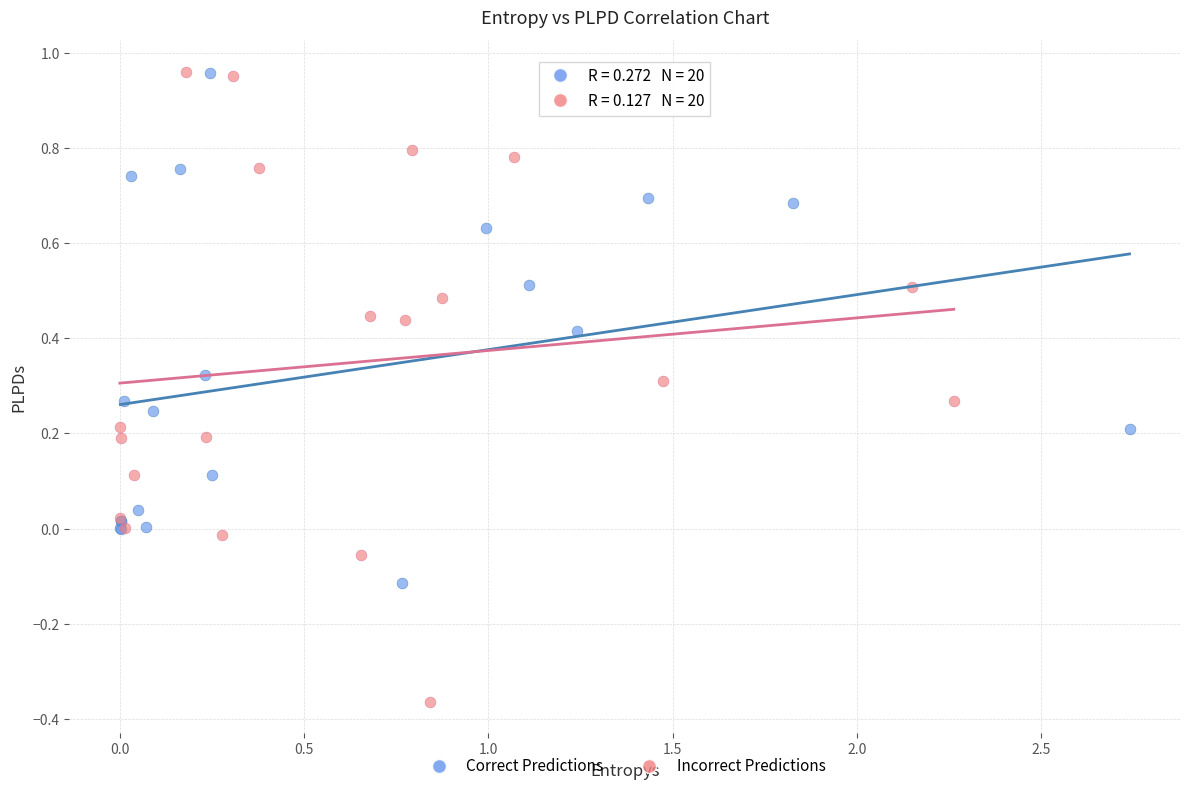

Which series contains the lowest Y value?

Incorrect Predictions